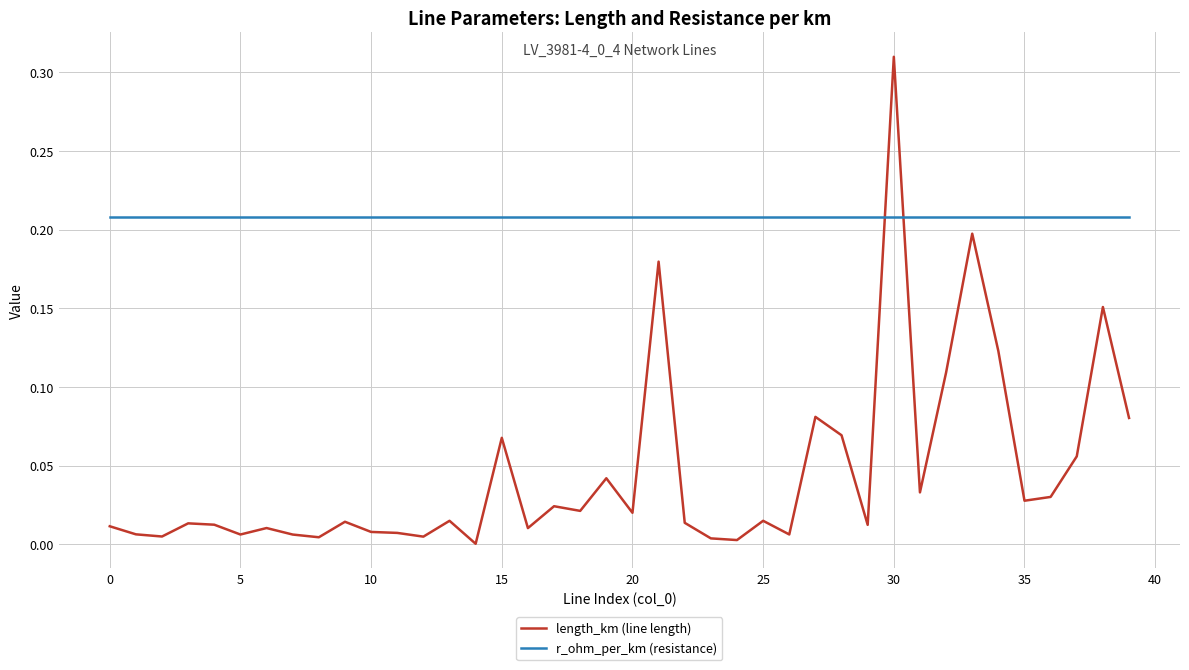

List the series in order of their overall mean, highest first.

r_ohm_per_km (resistance), length_km (line length)